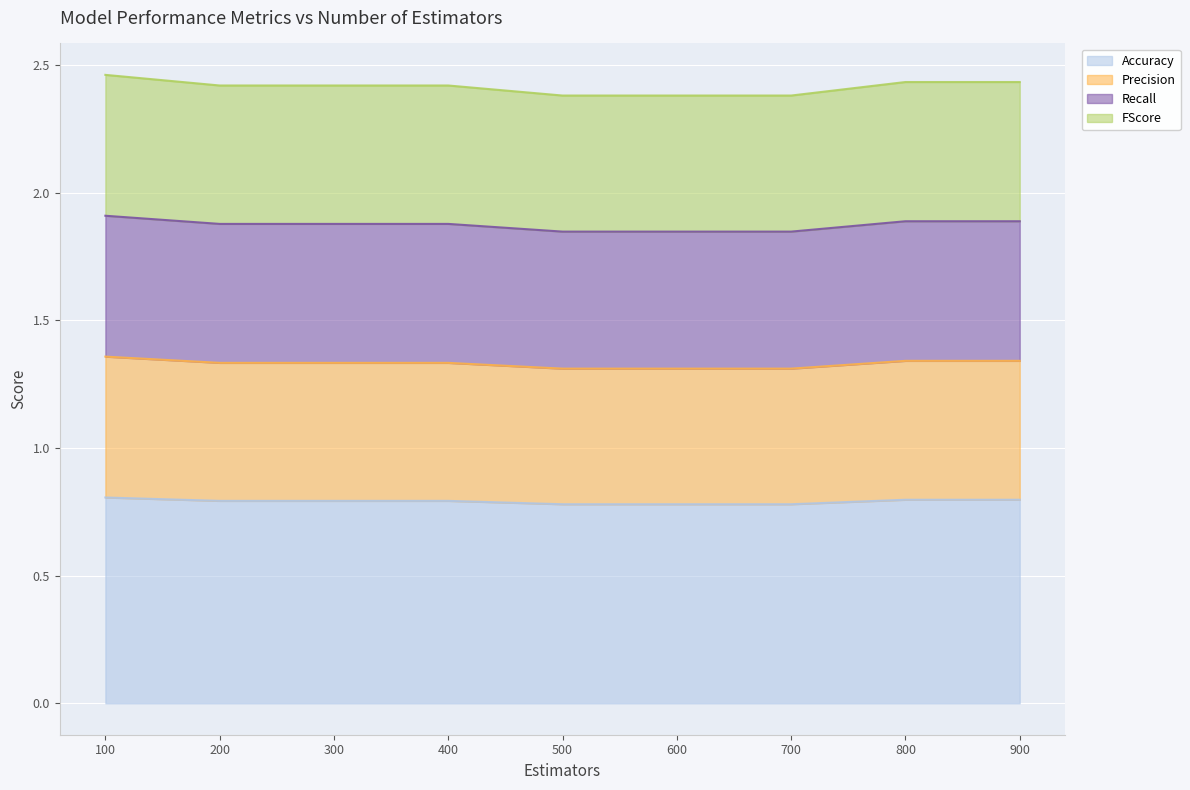

What is the total value across all series at 400?

2.4